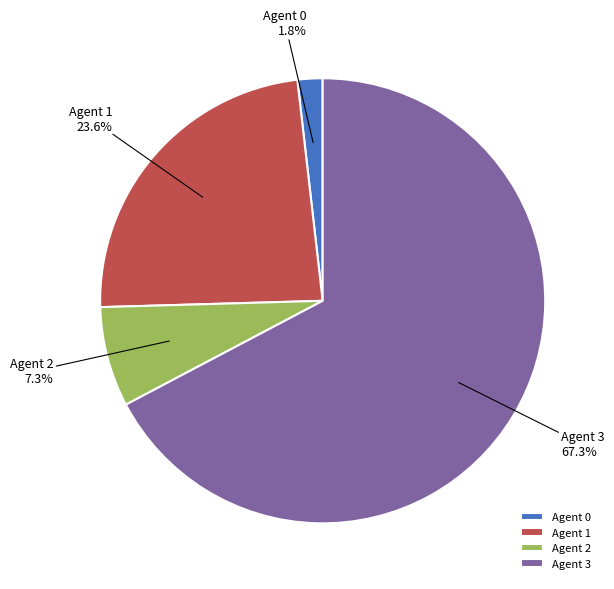

Between Agent 0 and Agent 1, which is larger?

Agent 1